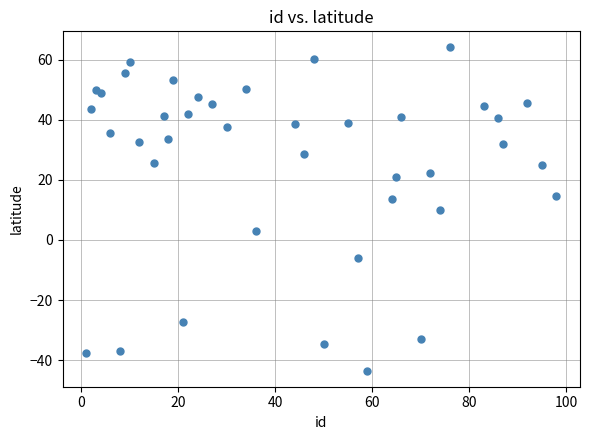

What is the range of Y values (max minus min)?

107.6